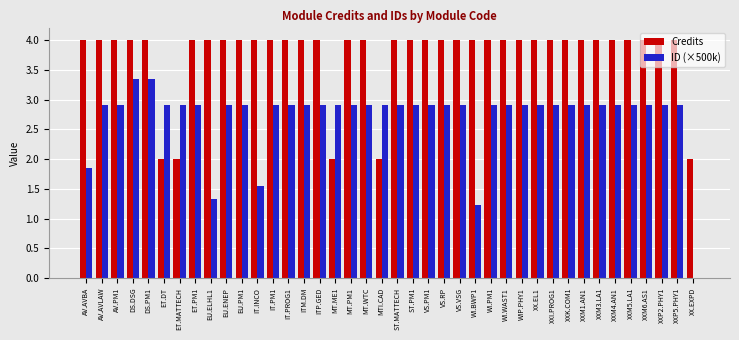

Read the ID (×500k) value at XXI.PROG1.

2.9